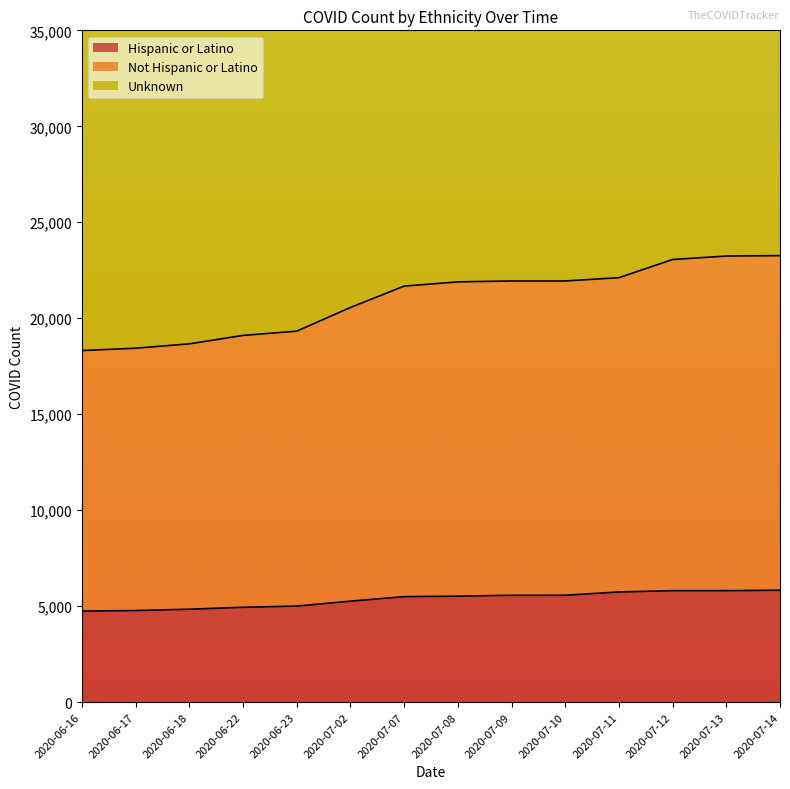

Which series has the largest total across all categories?

Unknown